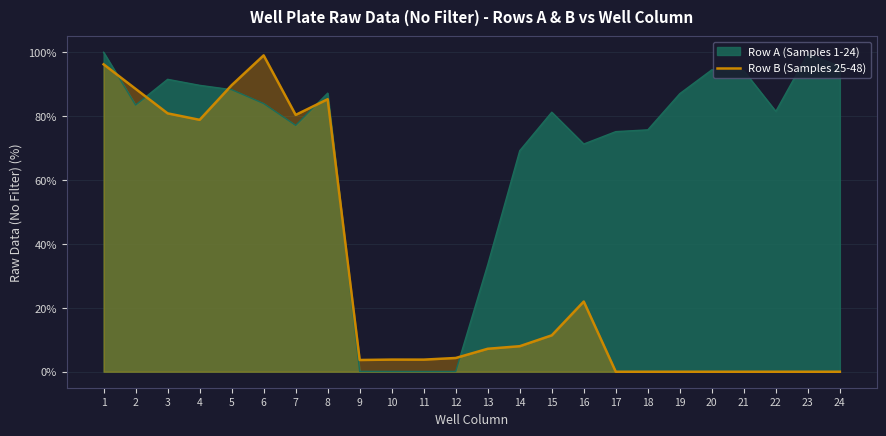

How many lines are shown in the chart?

2